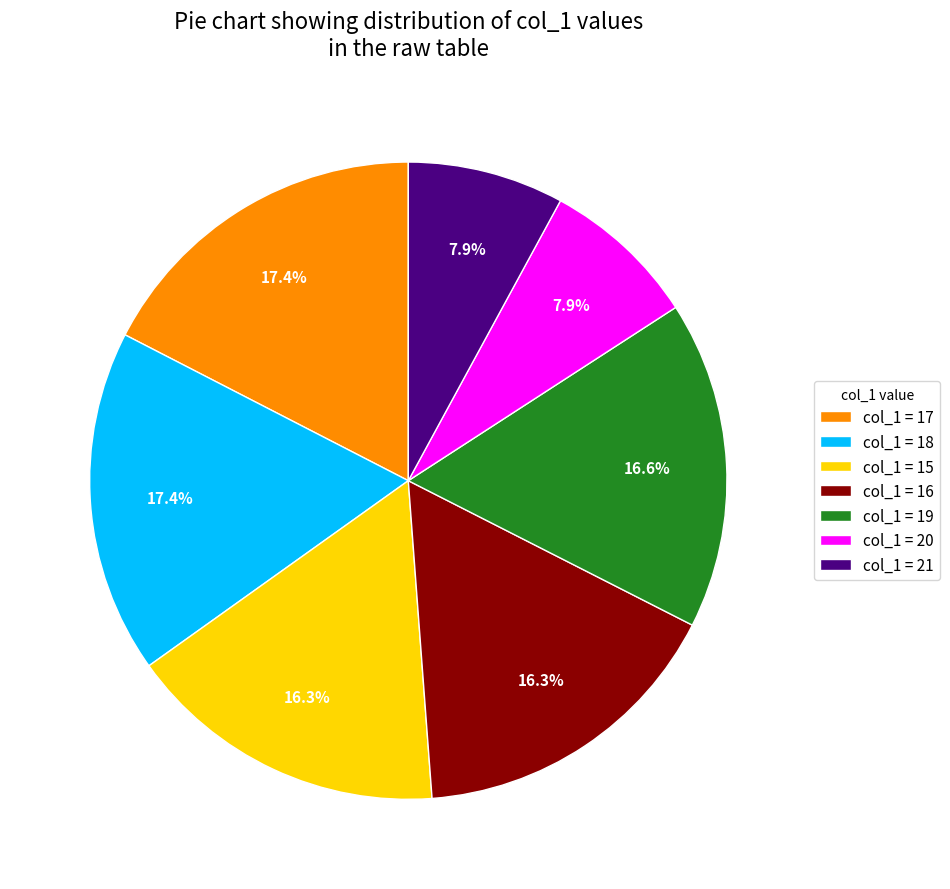

To the nearest percent, what is the average slice percentage?

14%